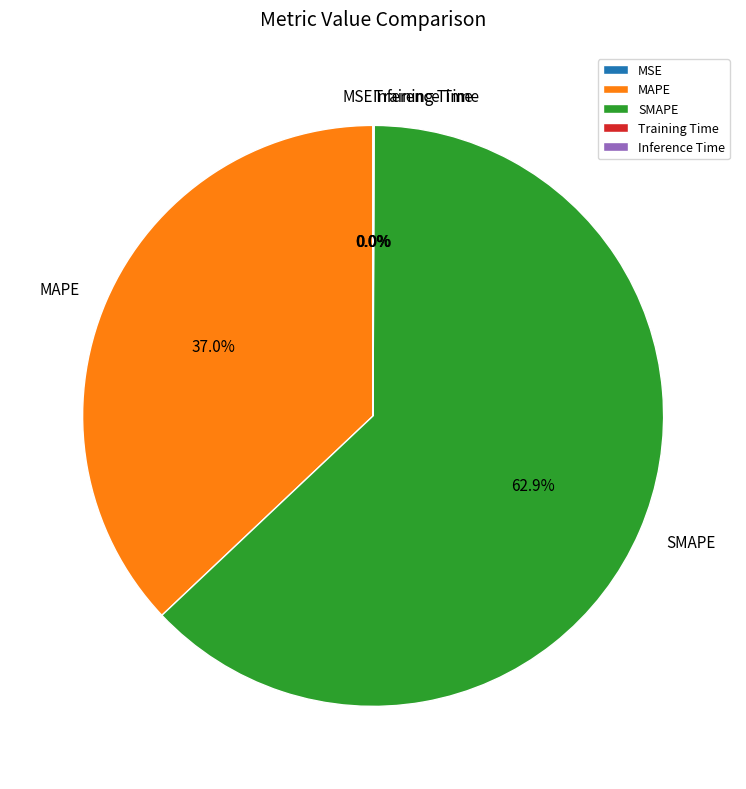

Which category has the biggest portion of the pie?

SMAPE